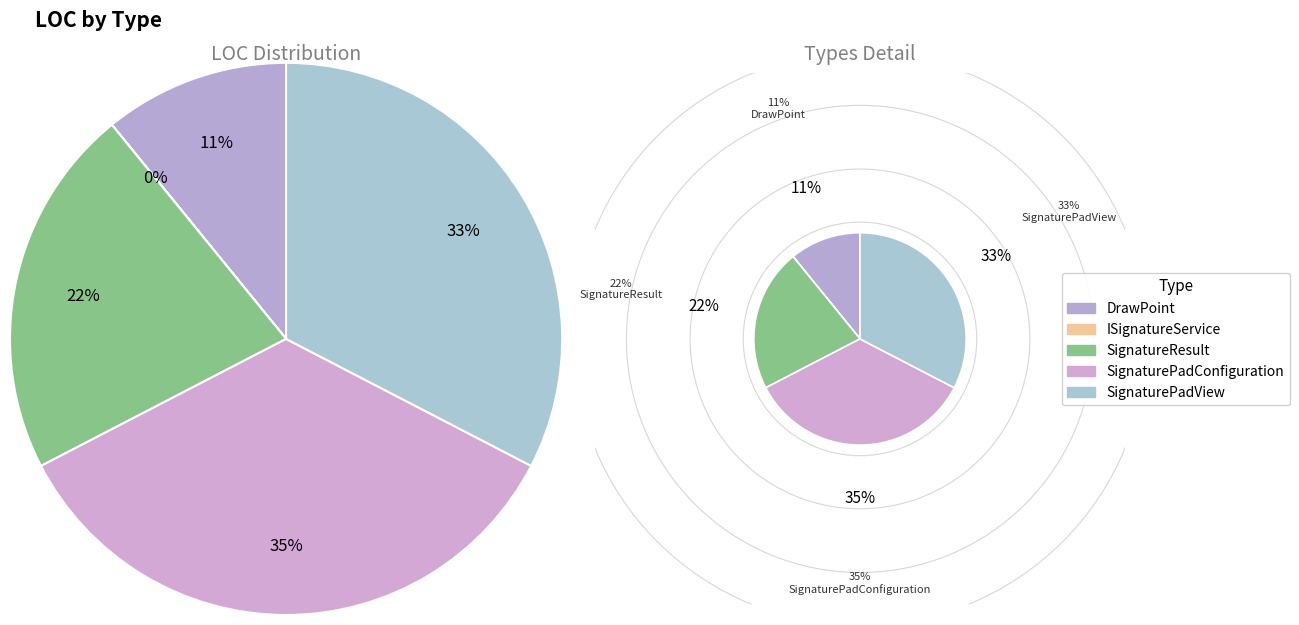

Is SignatureResult the majority of the pie?

No